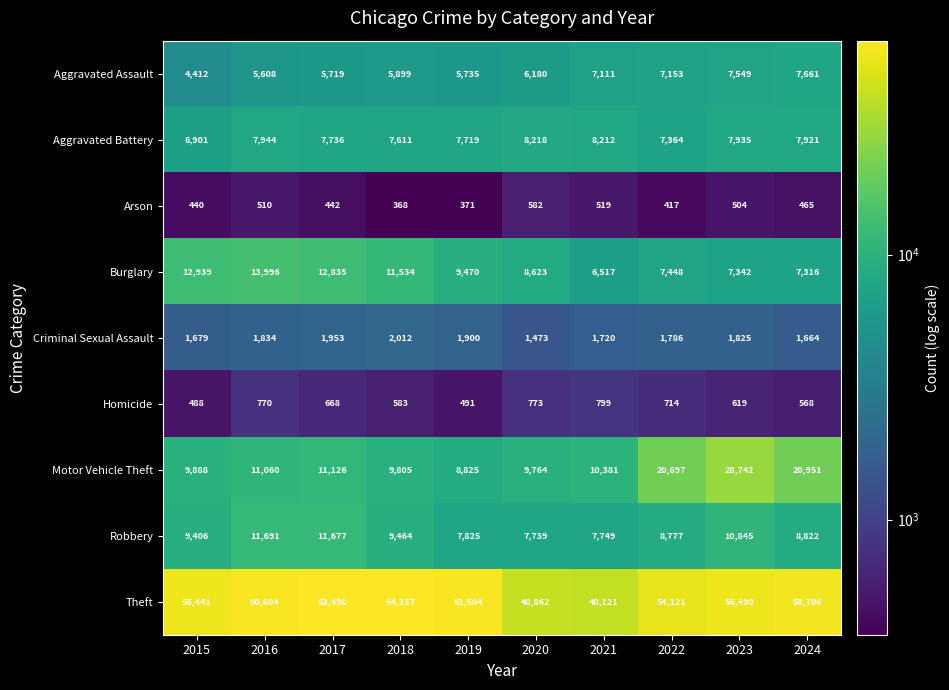

What is the difference between the maximum and minimum values in the Aggravated Assault series?

3249